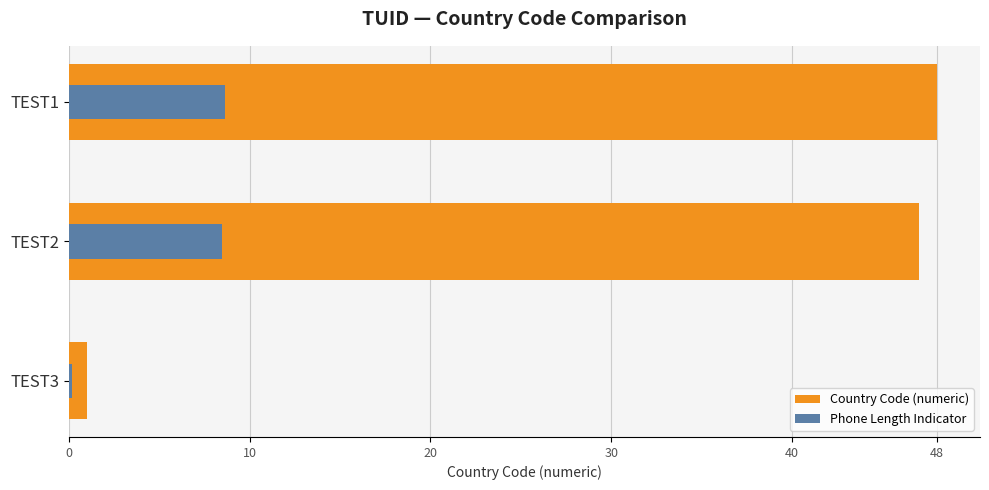

At 10, list the series in order from largest to smallest.

Country Code (numeric), Phone Length Indicator